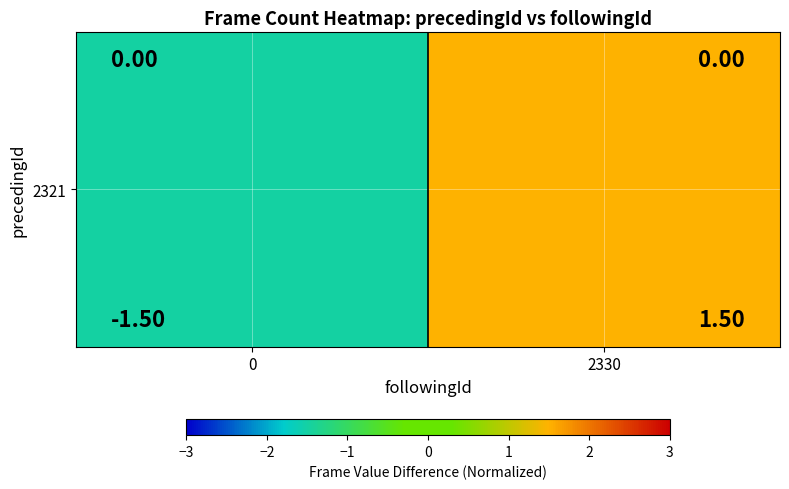

What is the change in value from 0 to 2330?

+3.0